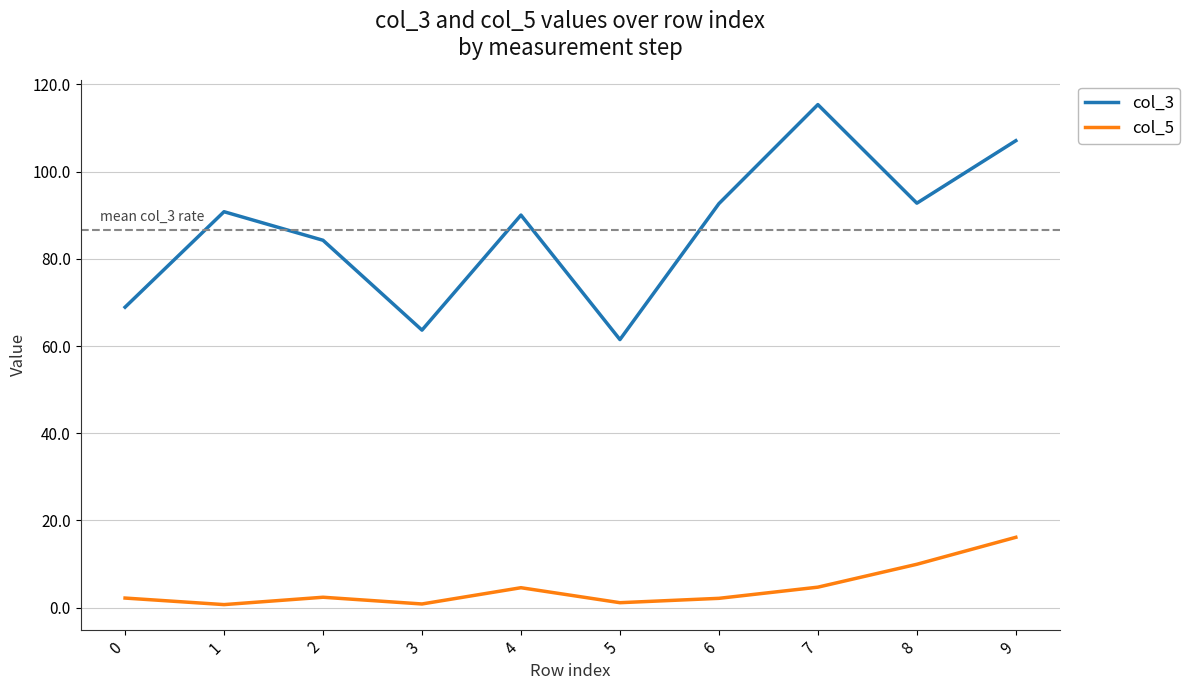

In col_3, how many points are lower than both neighbors (excluding endpoints)?

3